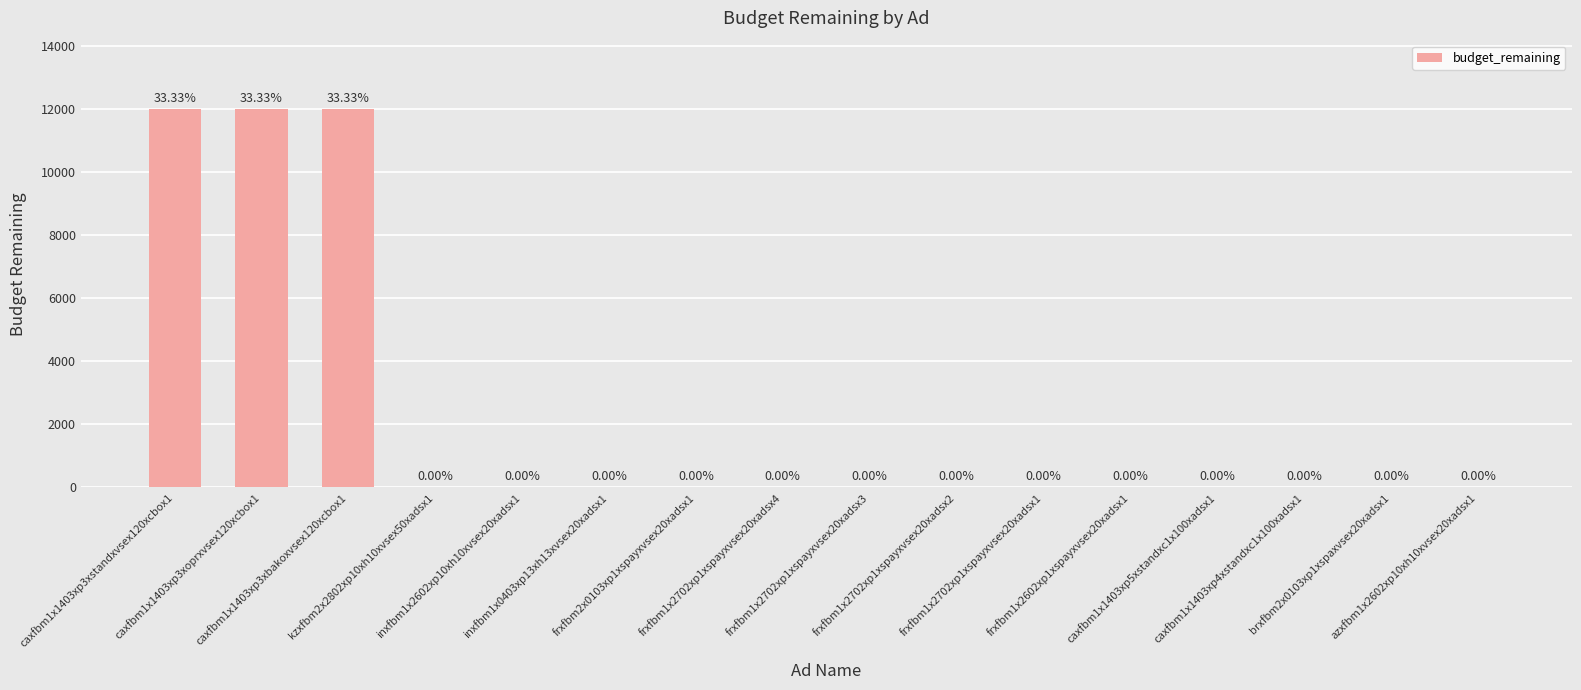

Reading left to right, what are all the values shown in this chart?

caxfbm1x1403xp3xstandxvsex120xcbox1=12000	caxfbm1x1403xp3xoprxvsex120xcbox1=12000	caxfbm1x1403xp3xbakoxvsex120xcbox1=12000	kzxfbm2x2802xp10xh10xvsex50xadsx1=0	inxfbm1x2602xp10xh10xvsex20xadsx1=0	inxfbm1x0403xp13xh13xvsex20xadsx1=0	frxfbm2x0103xp1xspayxvsex20xadsx1=0	frxfbm1x2702xp1xspayxvsex20xadsx4=0	frxfbm1x2702xp1xspayxvsex20xadsx3=0	frxfbm1x2702xp1xspayxvsex20xadsx2=0	frxfbm1x2702xp1xspayxvsex20xadsx1=0	frxfbm1x2602xp1xspayxvsex20xadsx1=0	caxfbm1x1403xp5xstandxc1x100xadsx1=0	caxfbm1x1403xp4xstandxc1x100xadsx1=0	brxfbm2x0103xp1xspaxvsex20xadsx1=0	azxfbm1x2602xp10xh10xvsex20xadsx1=0